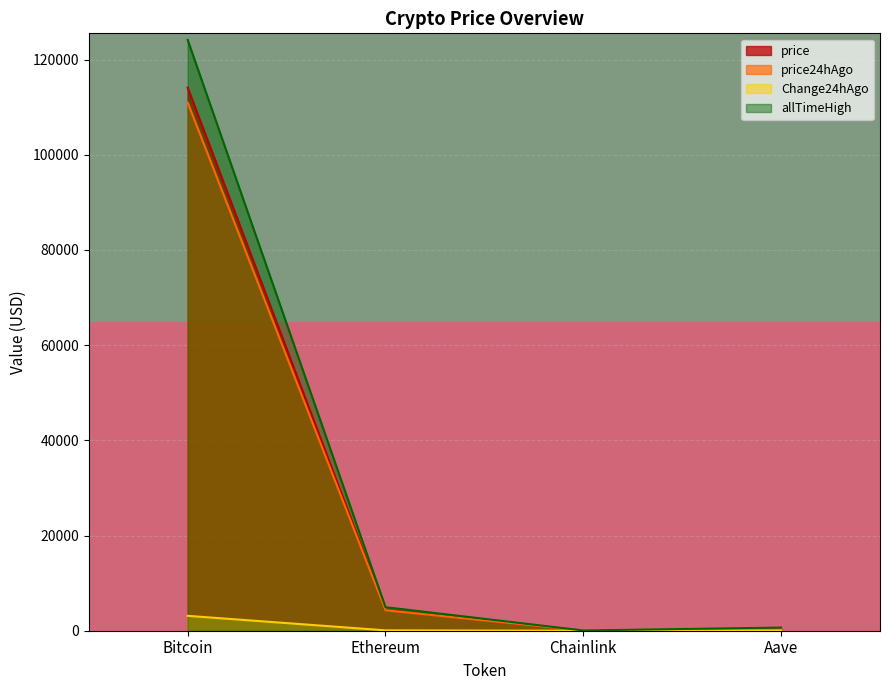

True or false: price24hAgo and Change24hAgo cross at least once.

False